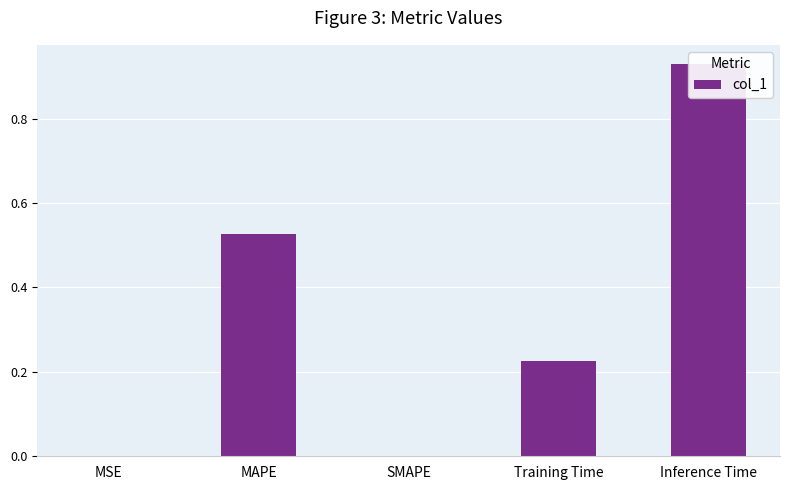

True or false: the data shows 0.2 at Inference Time.

False